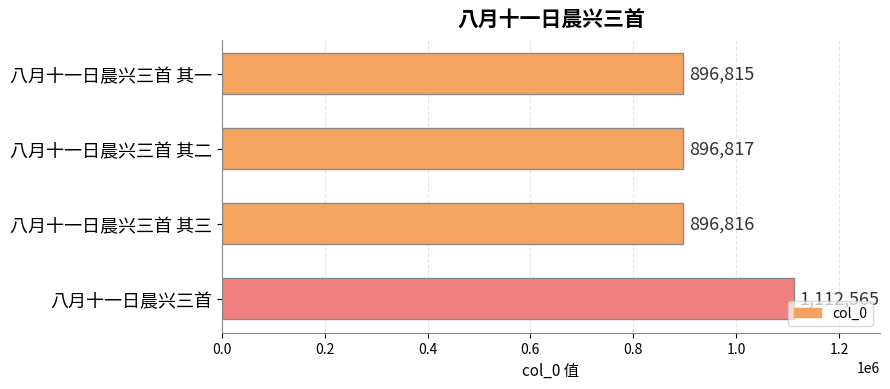

Where is the data nearest to the value 1004690?

八月十一日晨兴三首 其二